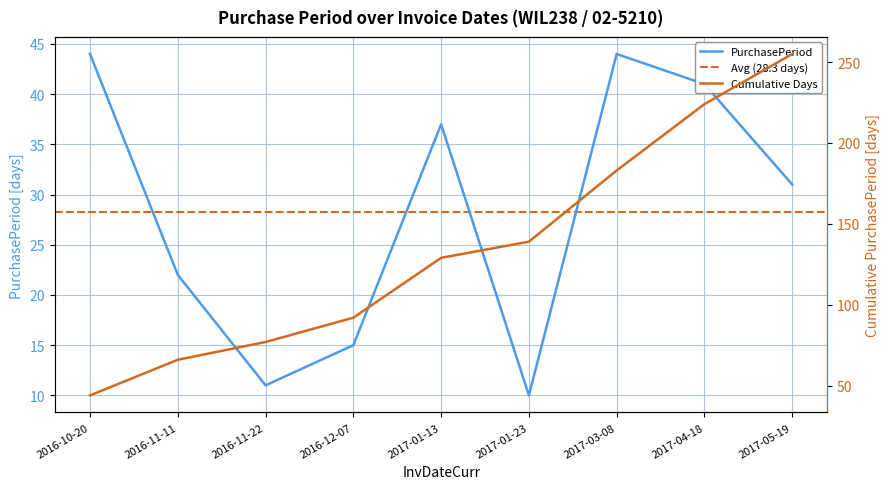

How many values exceed 31?

4